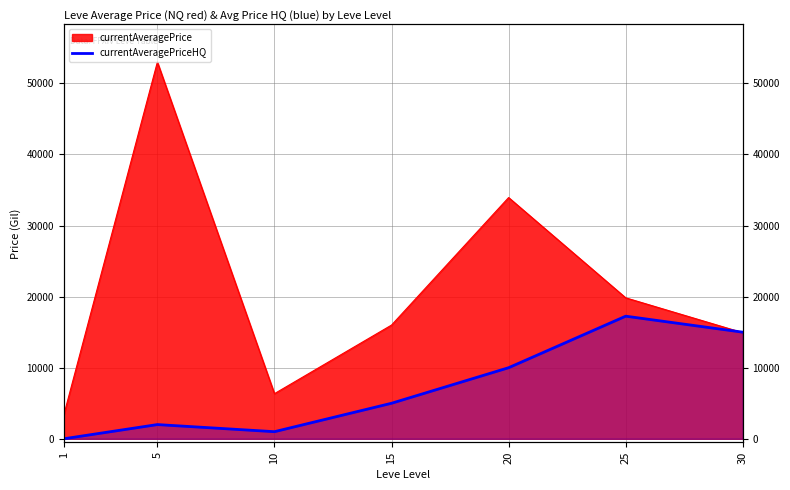

Where is the data nearest to the value 8625?

20